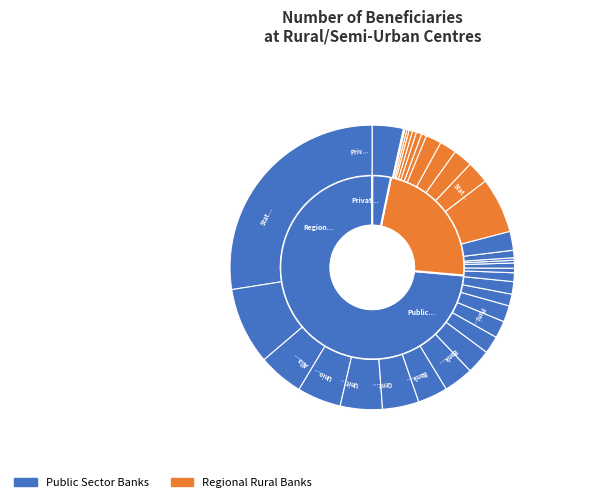

True or false: Regional Rural Banks accounts for 23% of the total.

True